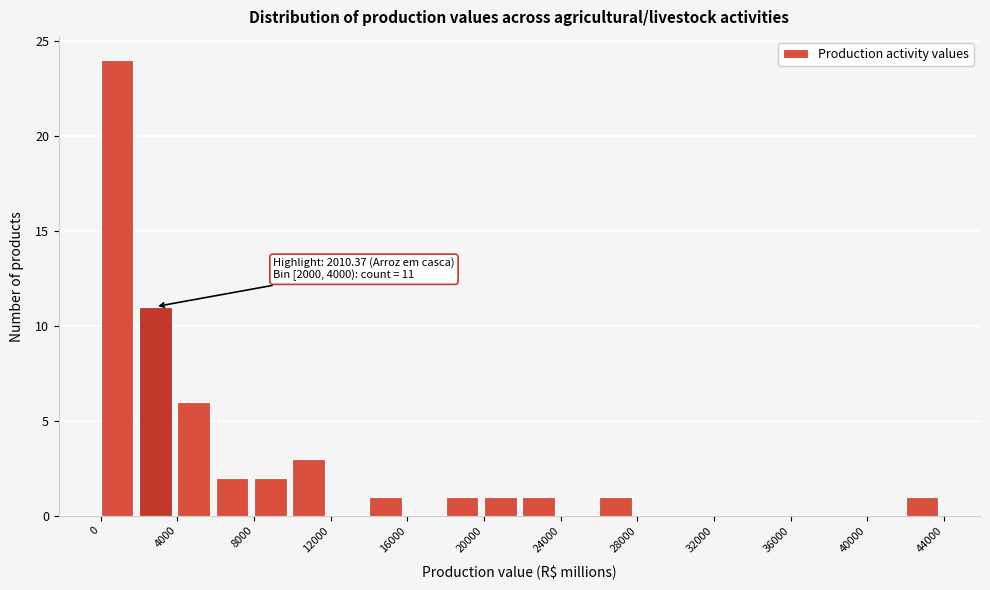

Which range on the x-axis has the tallest bar?

0 to 2000